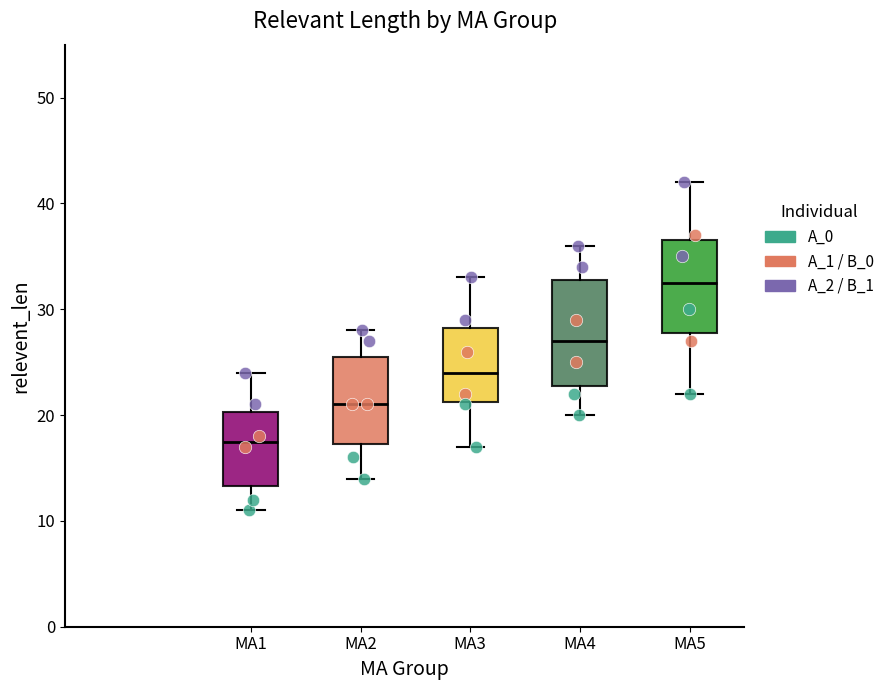

Which box's median line is the highest?

MA5